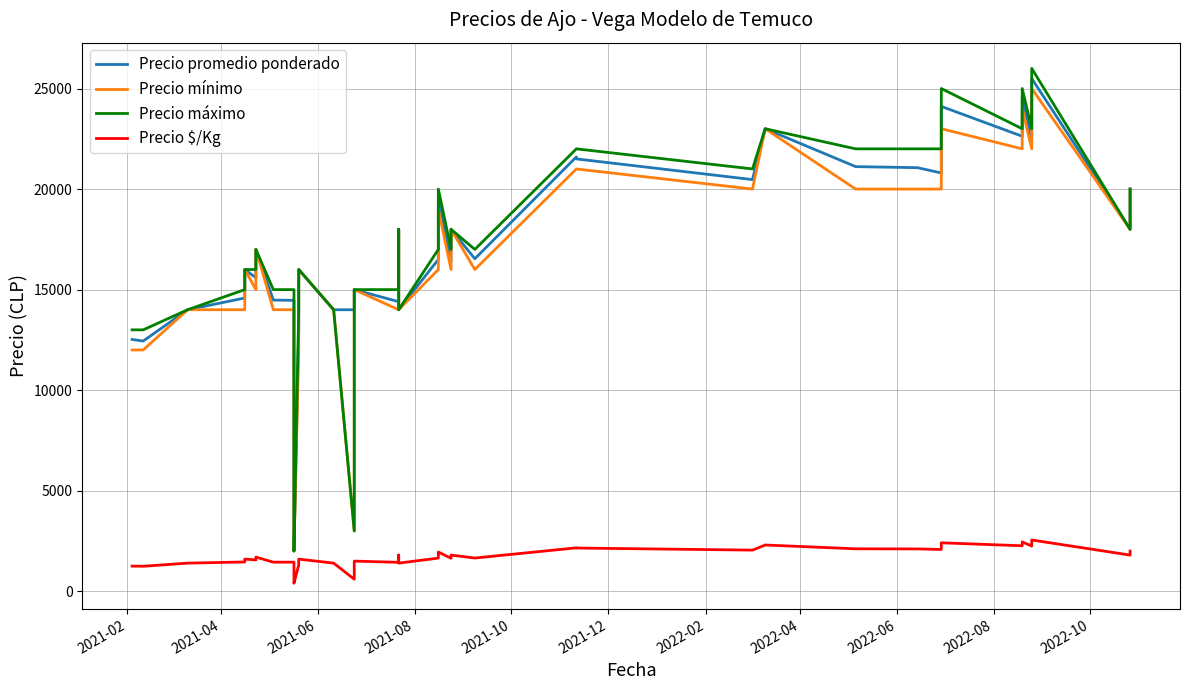

What is the label of the 30th point from the right?

2022-10